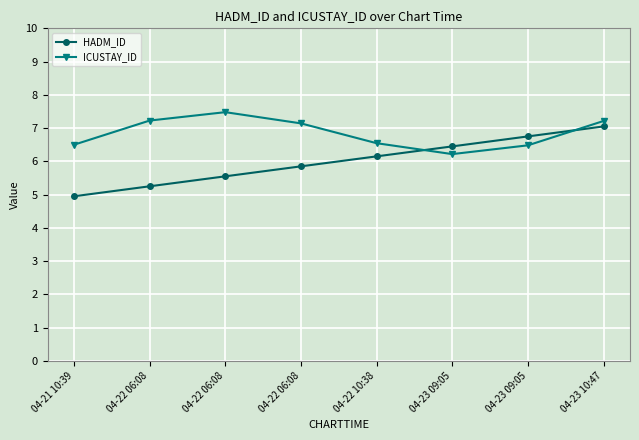

At which label does ICUSTAY_ID reach its peak?

04-22 06:08